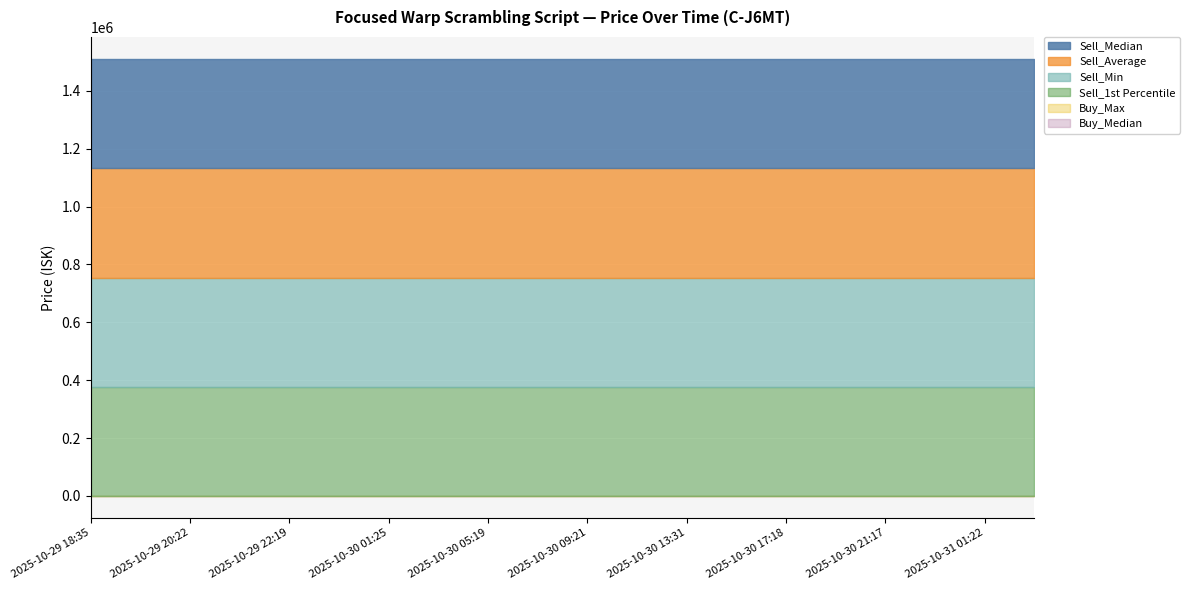

Between 2025-10-29 18:35 and 2025-10-31 03:11, which series saw the biggest shift?

Buy_Max